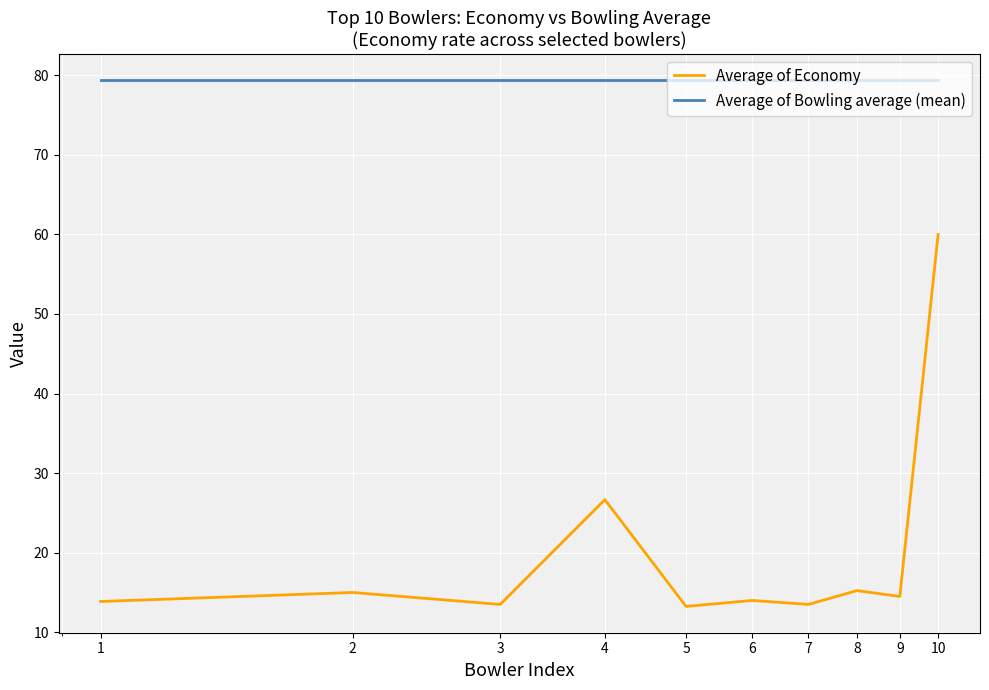

What is the minimum value for Average of Bowling average (mean)?

79.4